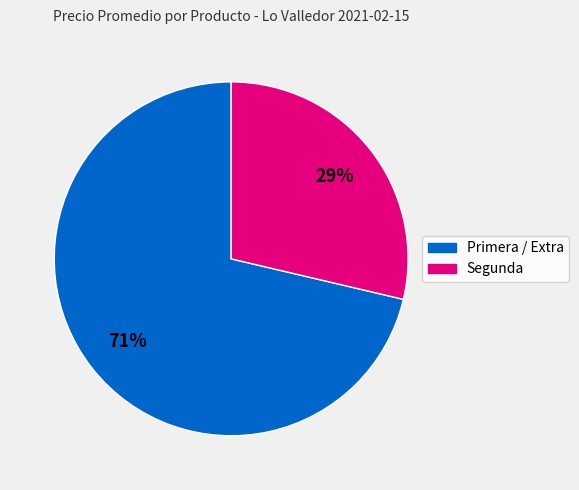

True or false: Segunda accounts for 29% of the total.

True